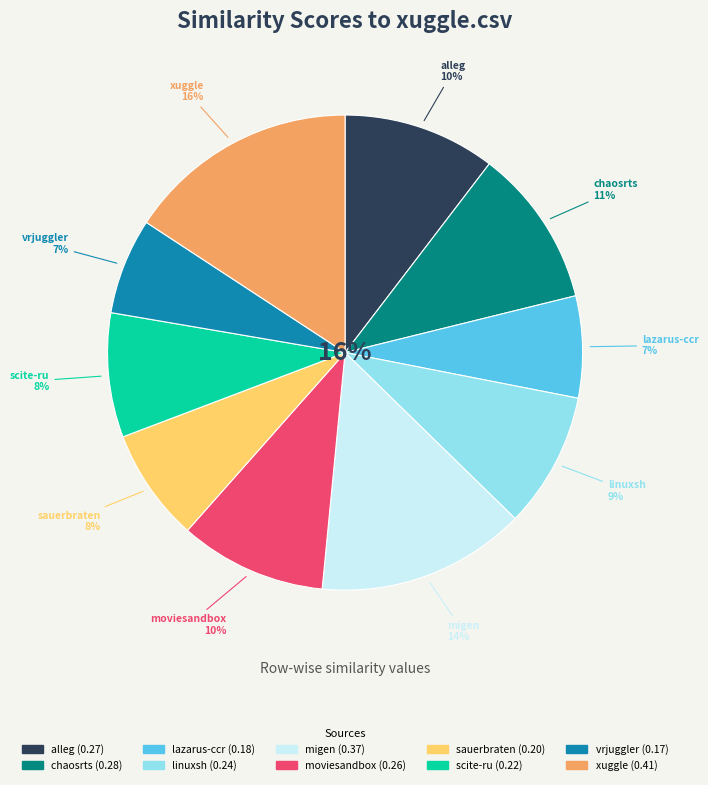

The alleg.csv slice represents 15% of the pie. True or false?

False